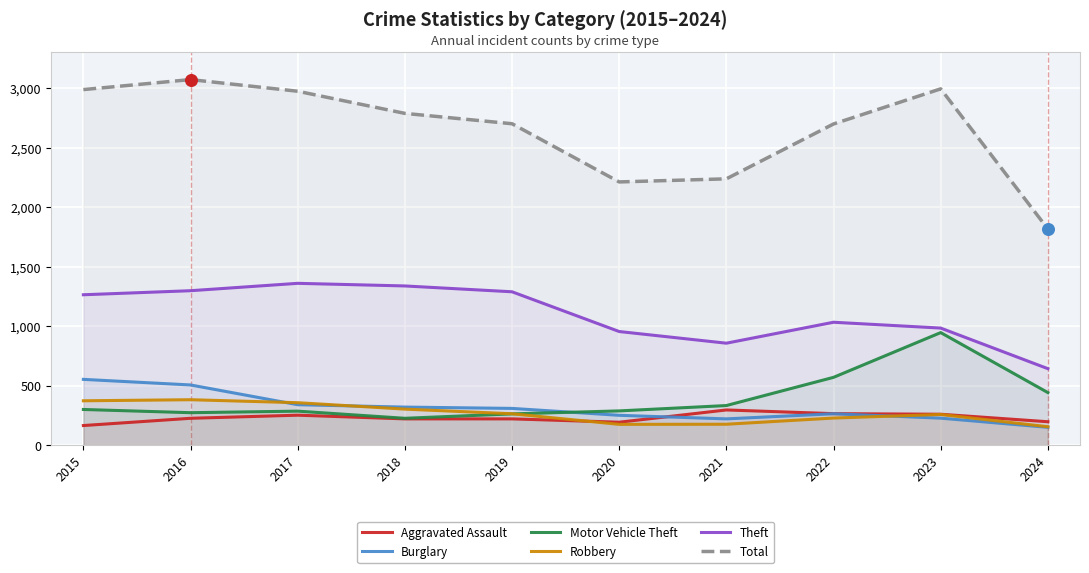

Which series contains the highest Y value?

Total